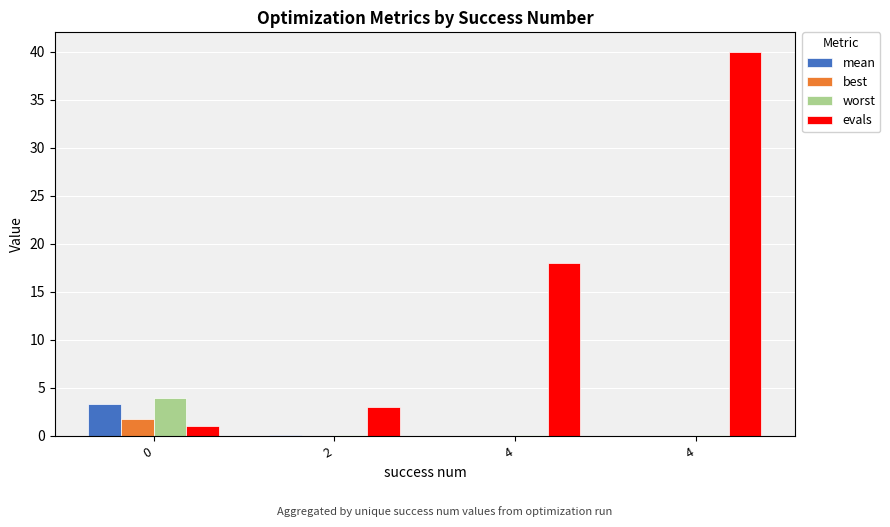

How many groups of bars are there?

4